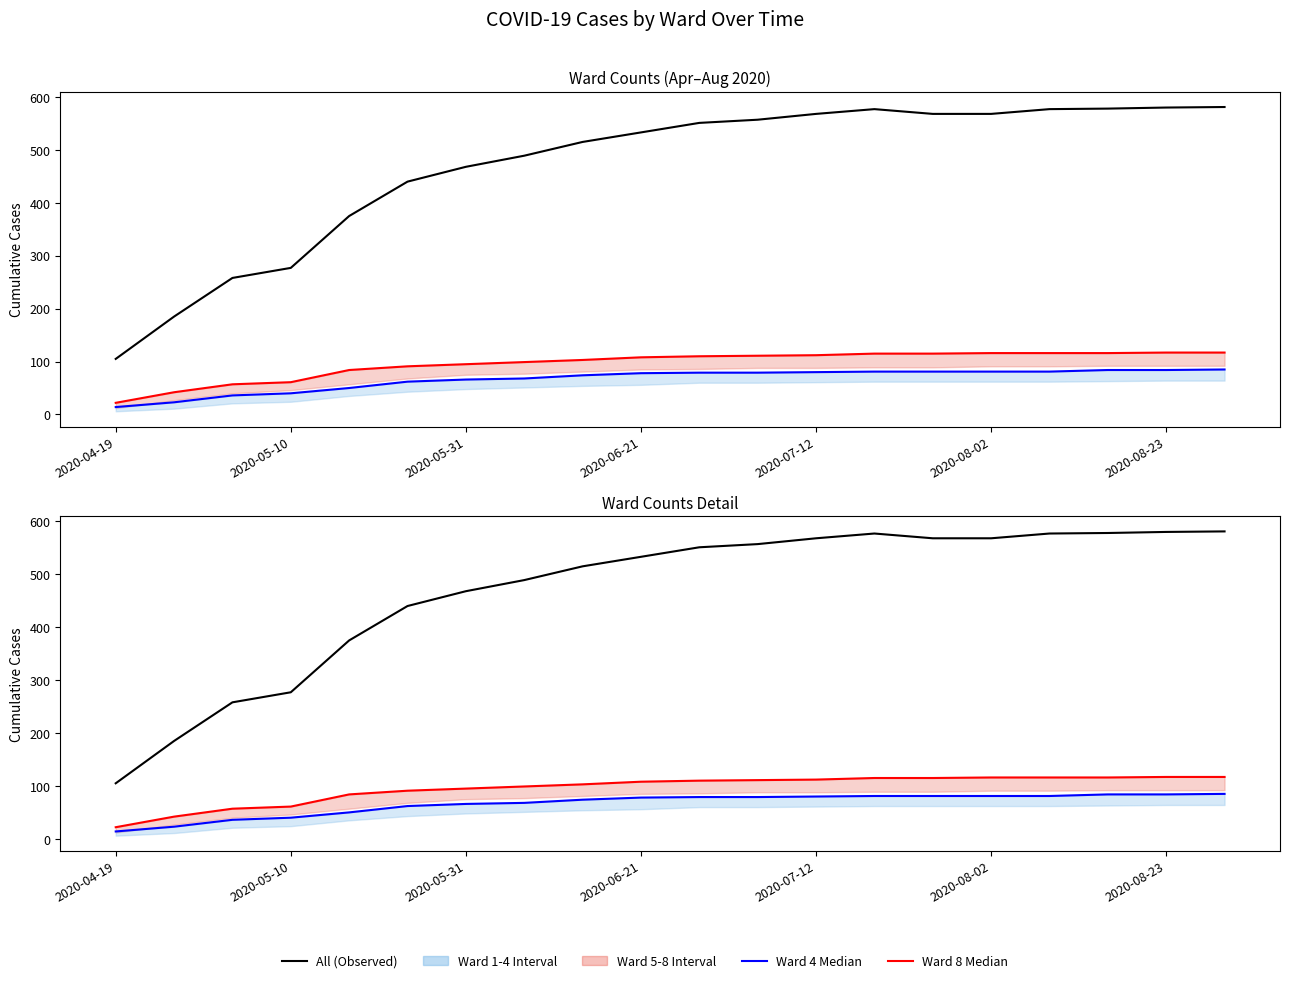

How many values in the Ward 8 series exceed 110?

9